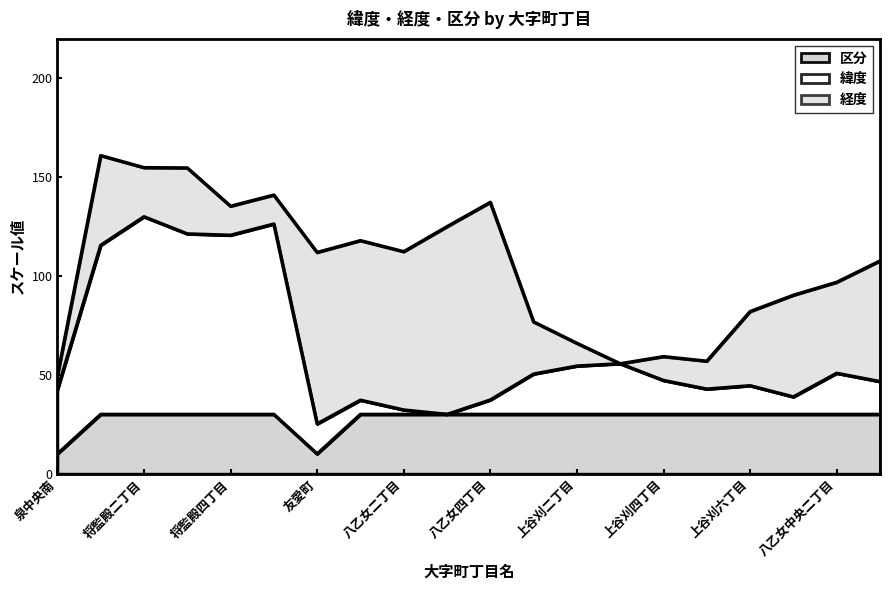

What is the minimum value for 区分?

10.0